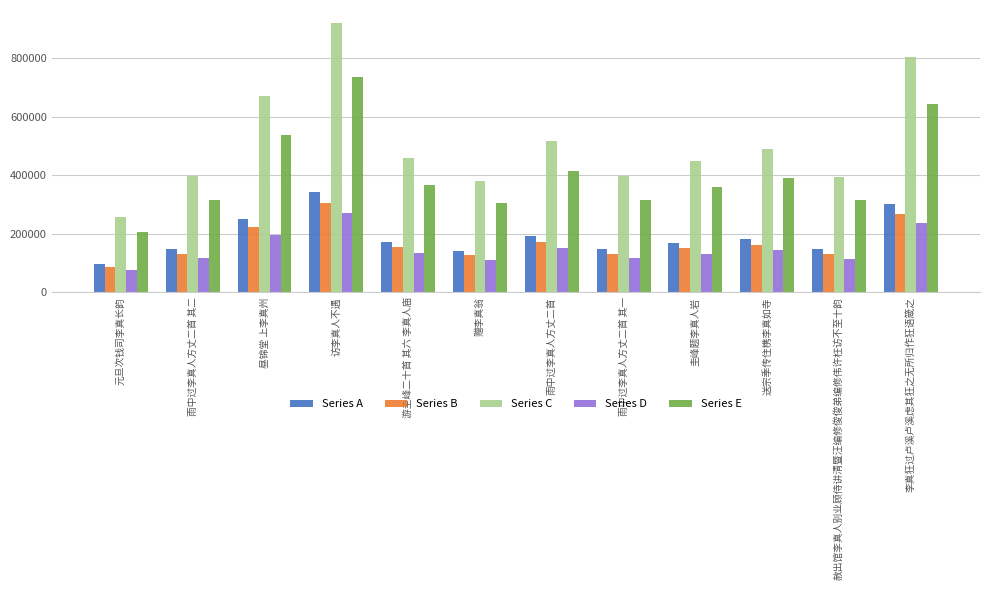

How many bars are there in each group?

5